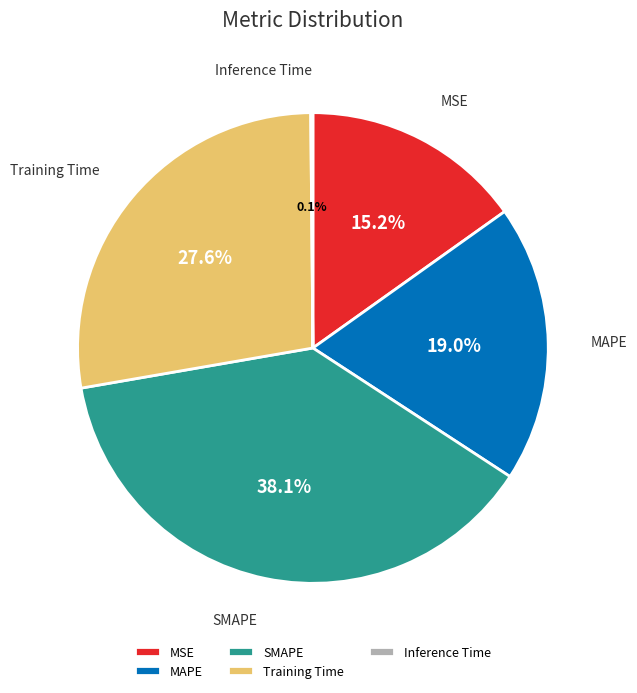

To the nearest percent, what percentage of the pie is SMAPE?

38%